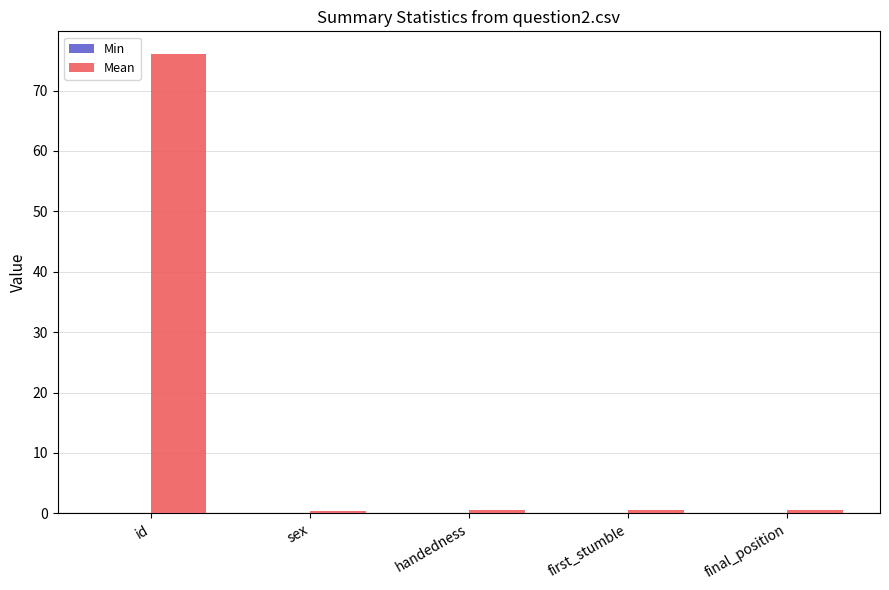

Between sex and id, which is larger?

id